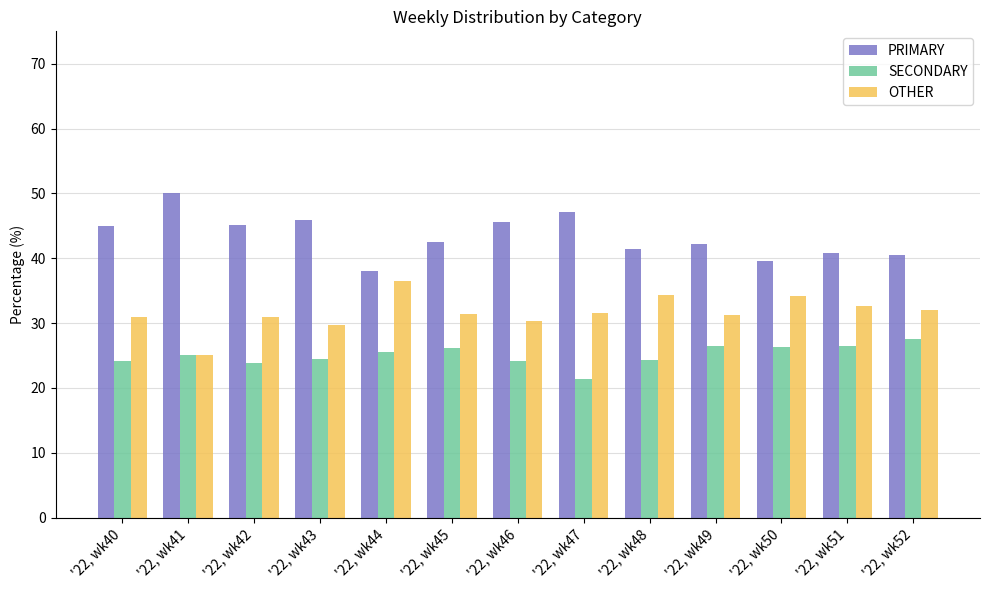

What is the value of the OTHER bar at the 9th from the left?

34.3